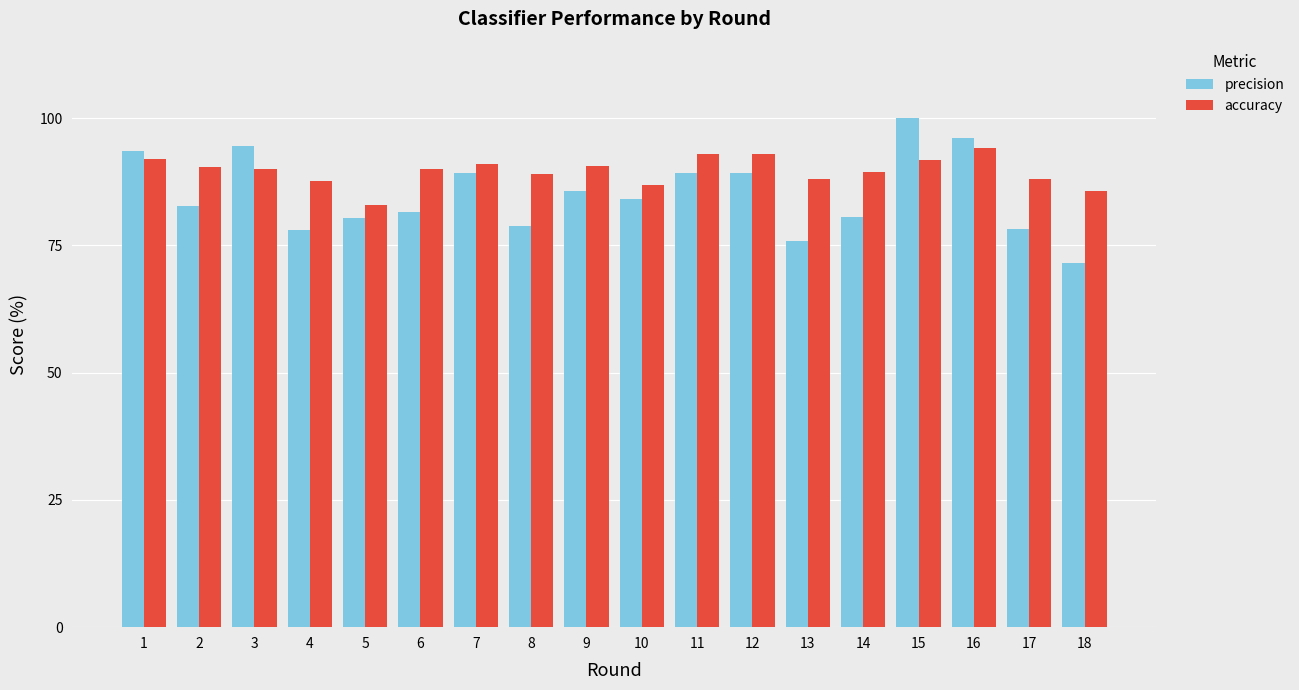

What is the approximate value of precision at 10?

84.0